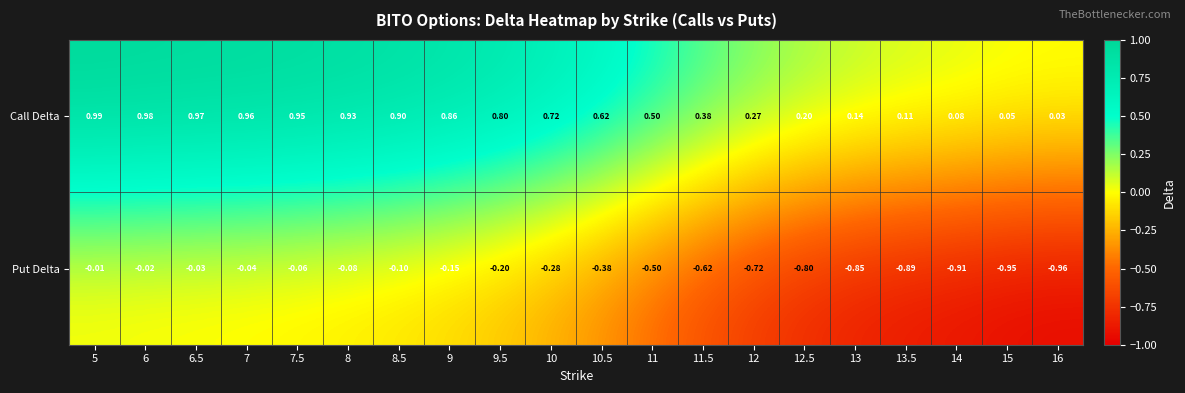

List the series in order of their overall mean, lowest first.

Put Delta, Call Delta